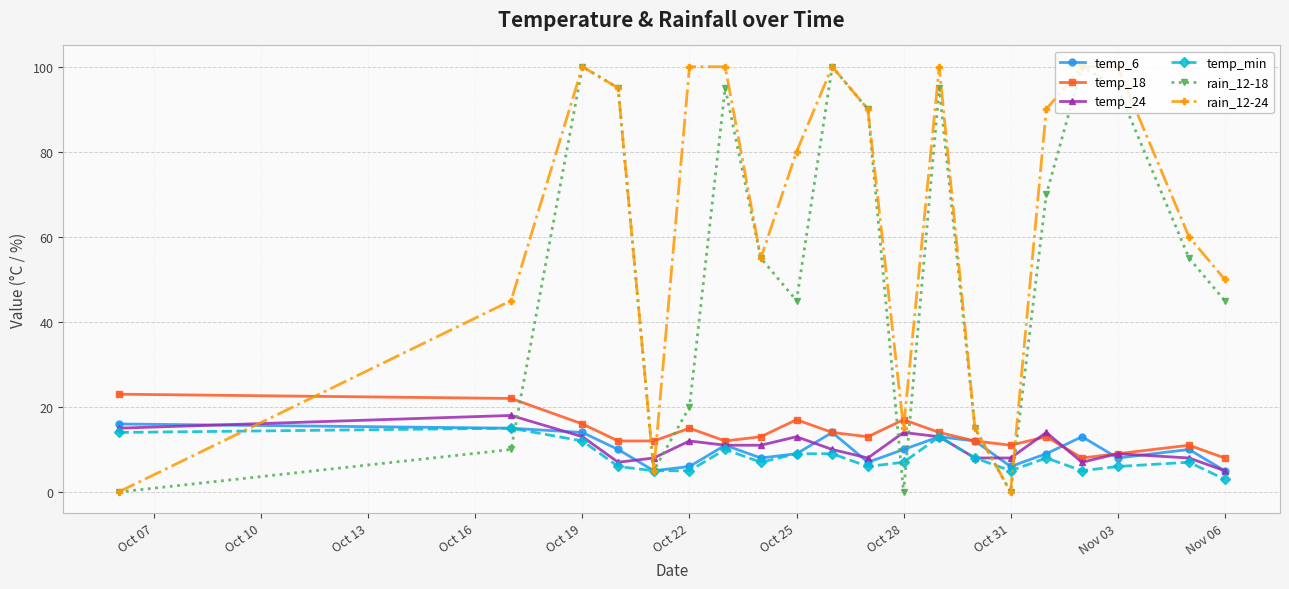

Which series has the largest total across all categories?

rain_12-24